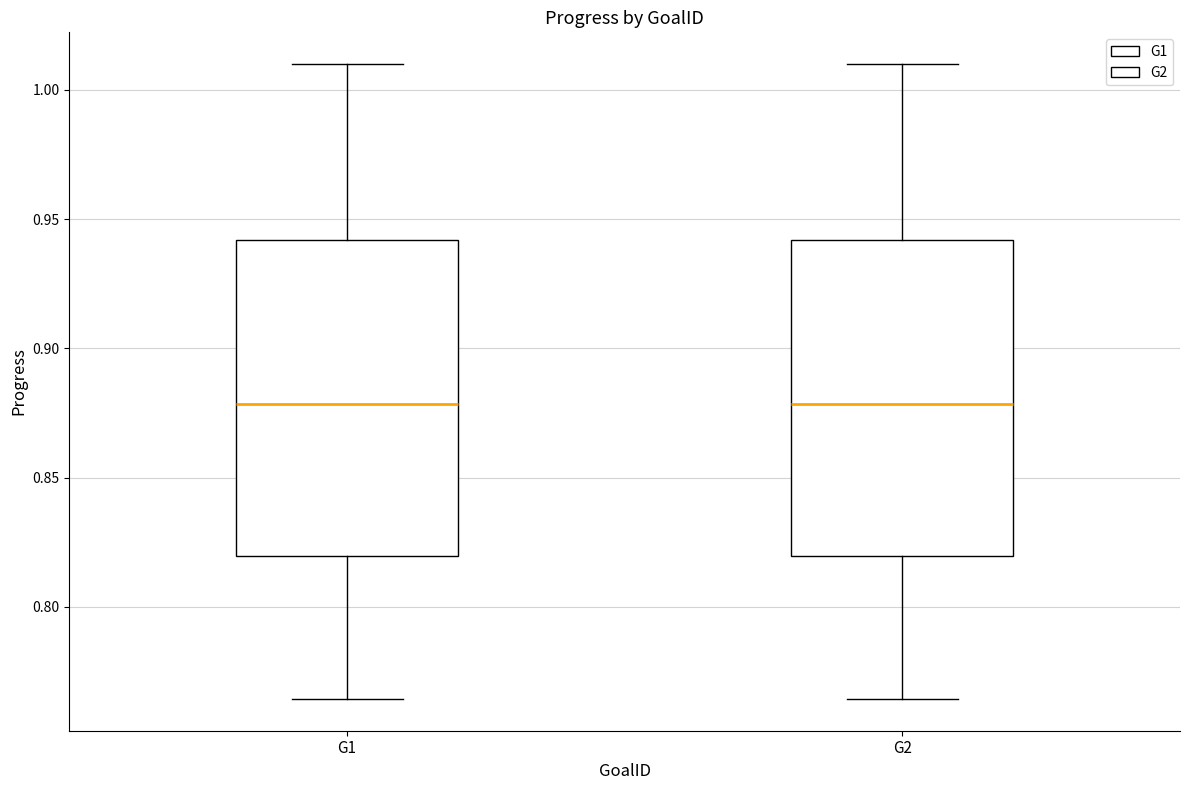

Reading left to right, read every box against the y-axis: the position of its median line, the range the box covers, and the ends of its whiskers. The values are not printed on the chart, so give them approximately, as read against the axis.

G1: median 0.880, box 0.820 to 0.940, whiskers 0.765 to 1.010
G2: median 0.880, box 0.820 to 0.940, whiskers 0.765 to 1.010